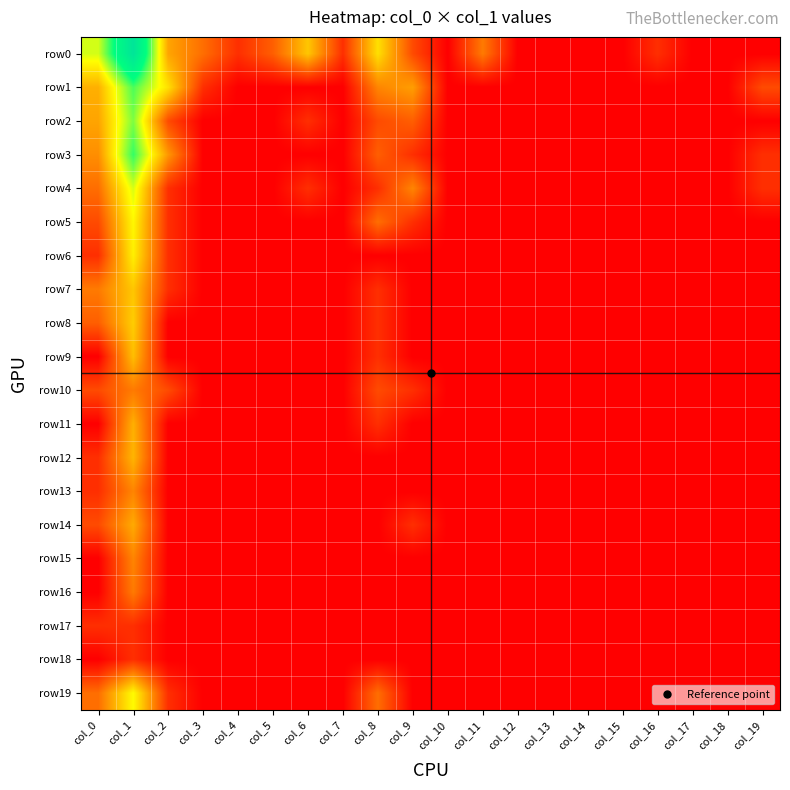

Rank the series by their maximum value, from highest to lowest.

row0, row3, row1, row2, row4, row19, row5, row6, row8, row7, row9, row12, row11, row14, row13, row15, row10, row16, row17, row18